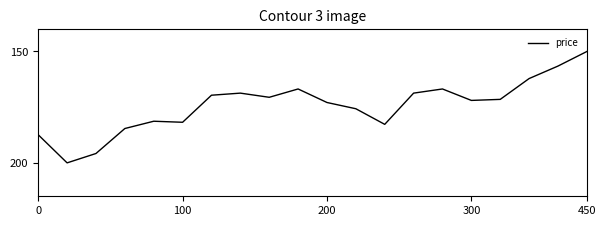

What is the maximum value shown in the chart?

200.0